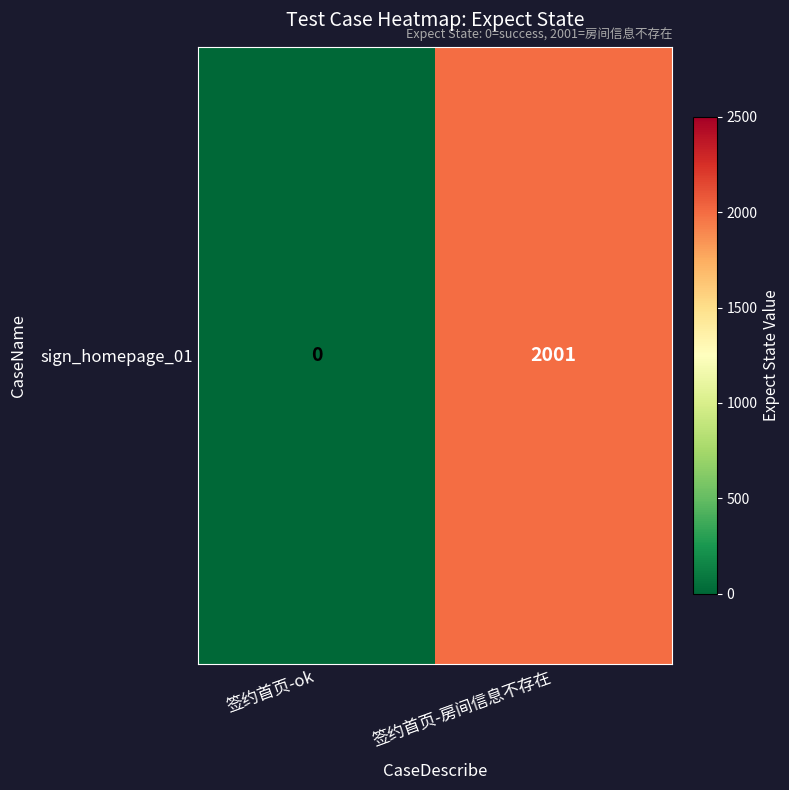

Which category has the lowest value across all series?

签约首页-ok